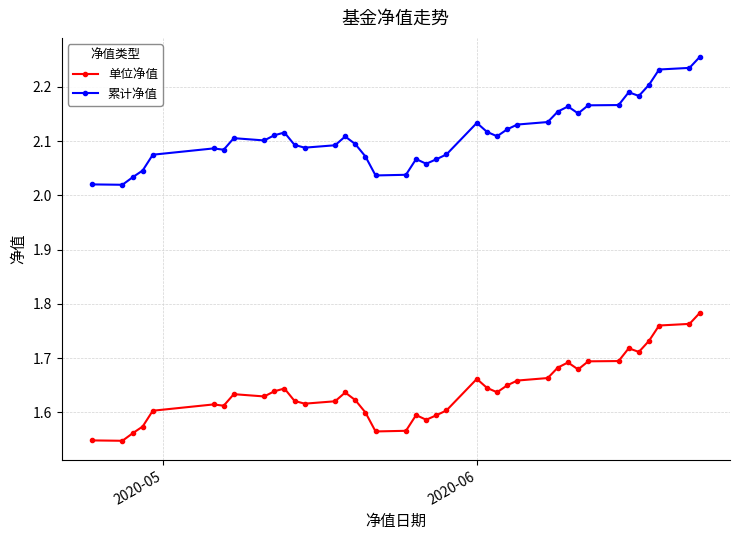

Count the 单位净值 values in the range 1 to 2.

40